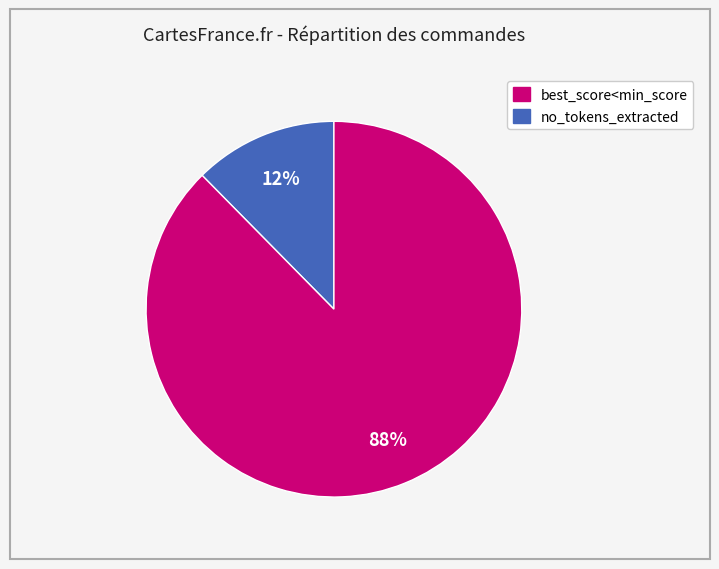

Count the number of slices in the pie.

2